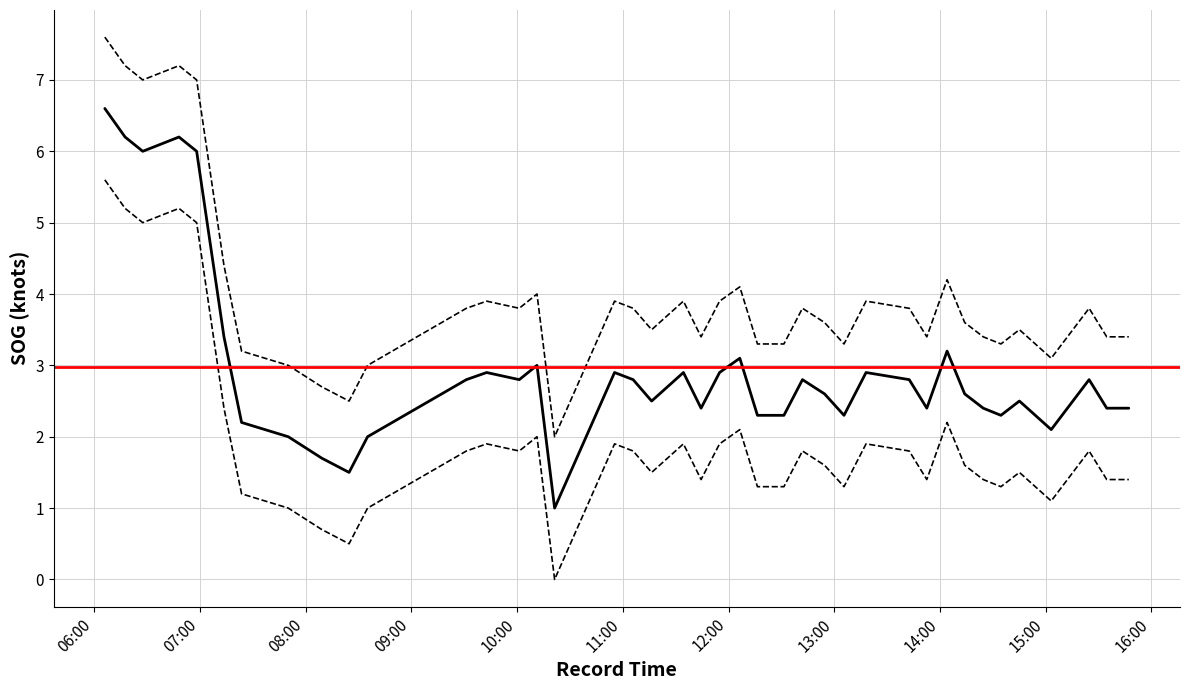

What is the value of the SOG_lower point at the 19th from the left?

1.5